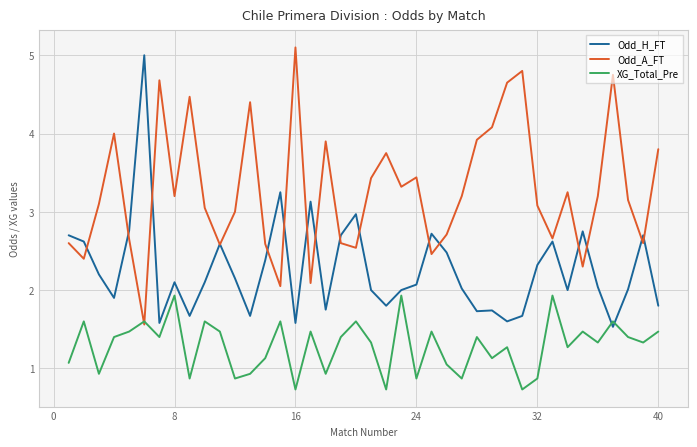

Which series has the largest total across all categories?

Odd_A_FT